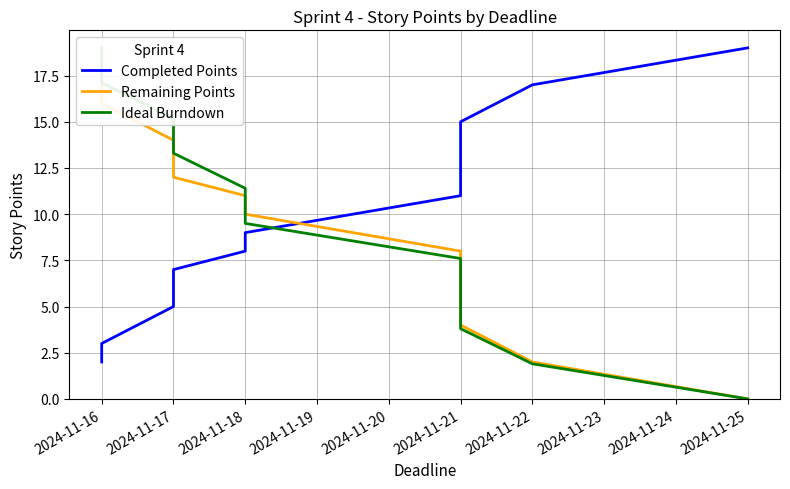

At how many categories does at least one series exceed 15?

5